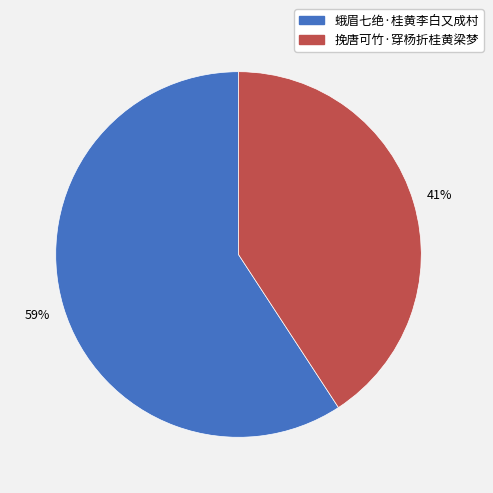

True or false: 蛾眉七绝·桂黄李白又成村 accounts for 51% of the total.

False